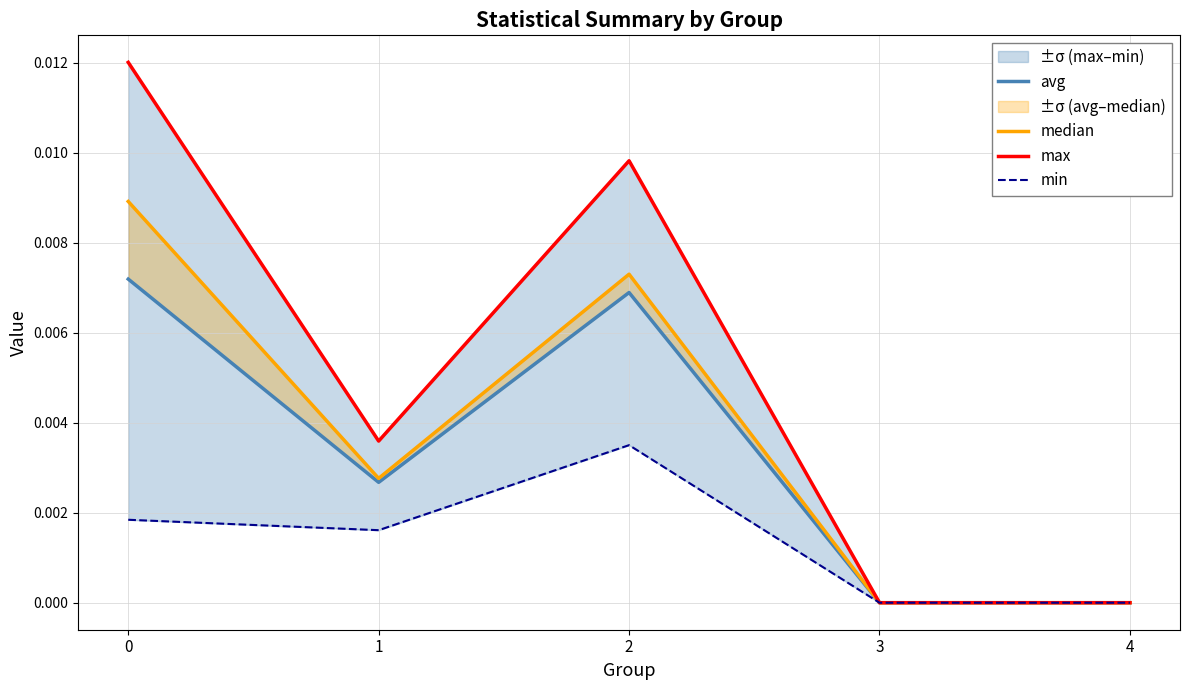

What are all the series names shown in the legend?

avg, median, max, min